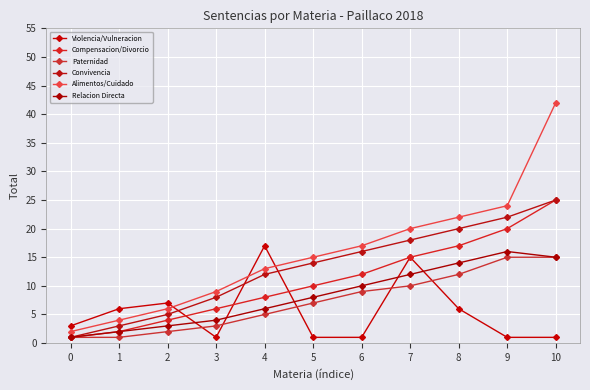

The value of Paternidad at 4 is 12. True or false?

False